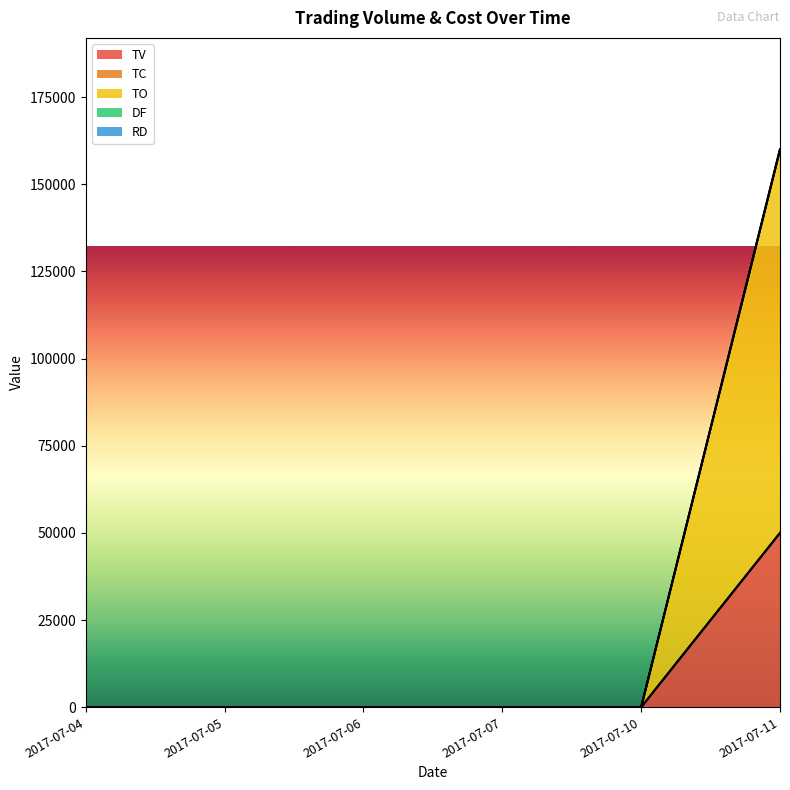

Does the chart display data point markers on the line(s)?

No